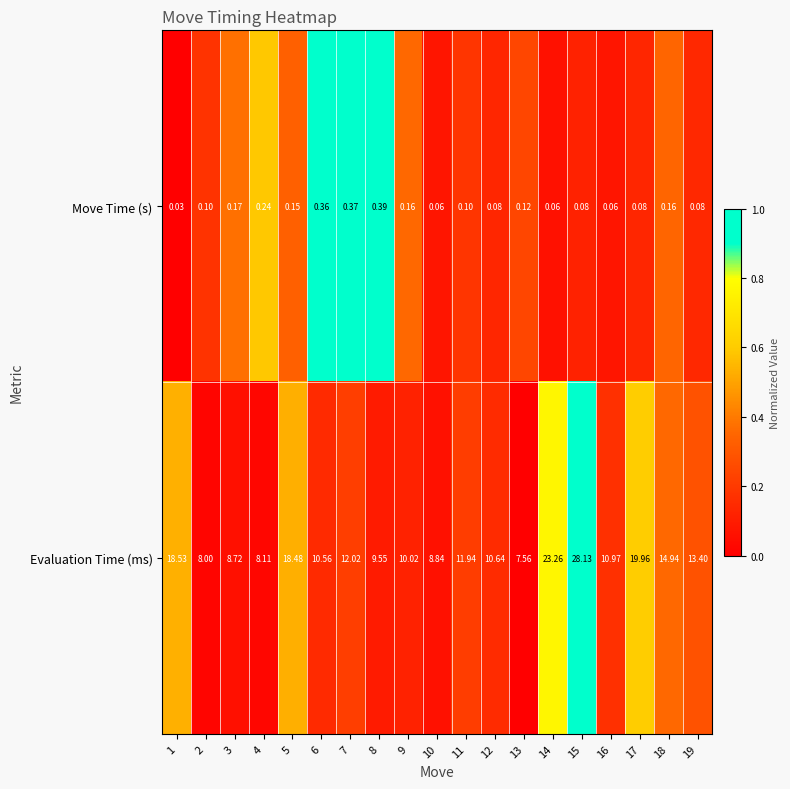

Is the value of Evaluation Time (ms) at 2 greater than the value of Move Time (s) at 17?

Yes